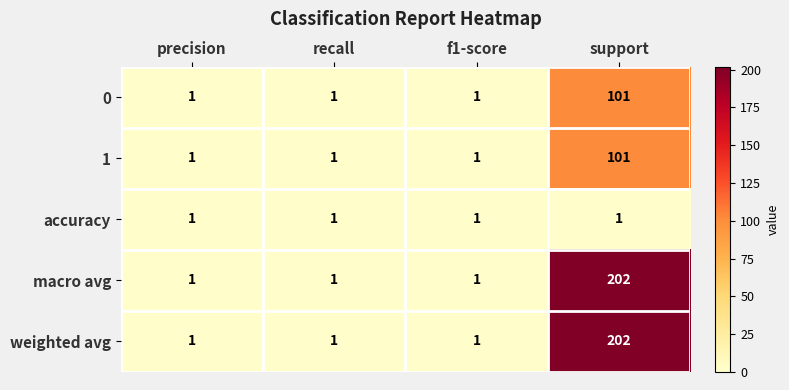

How many categories are shown in the chart?

4